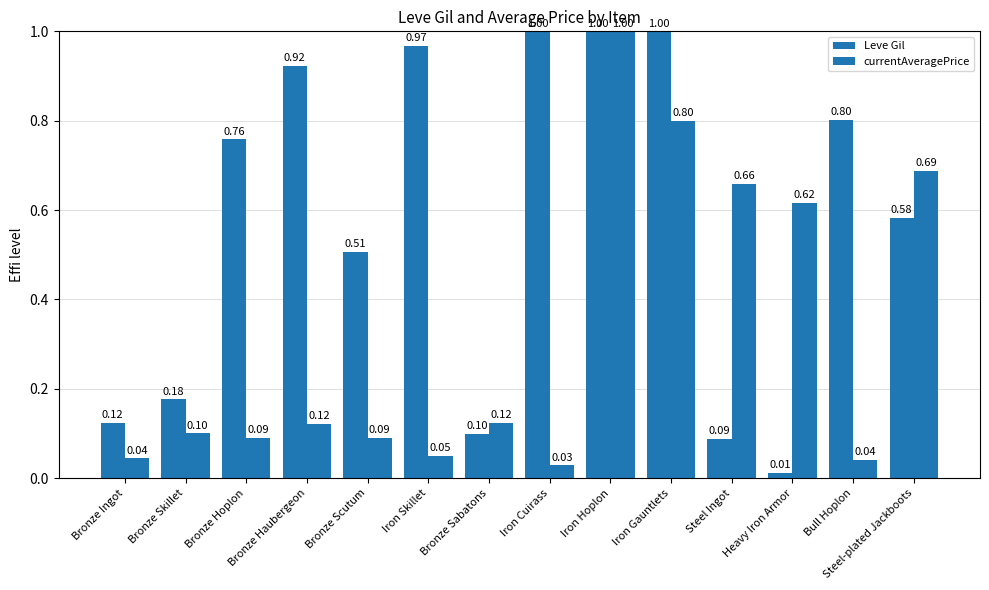

Between Bronze Ingot and Steel Ingot, which series saw the biggest shift?

currentAveragePrice